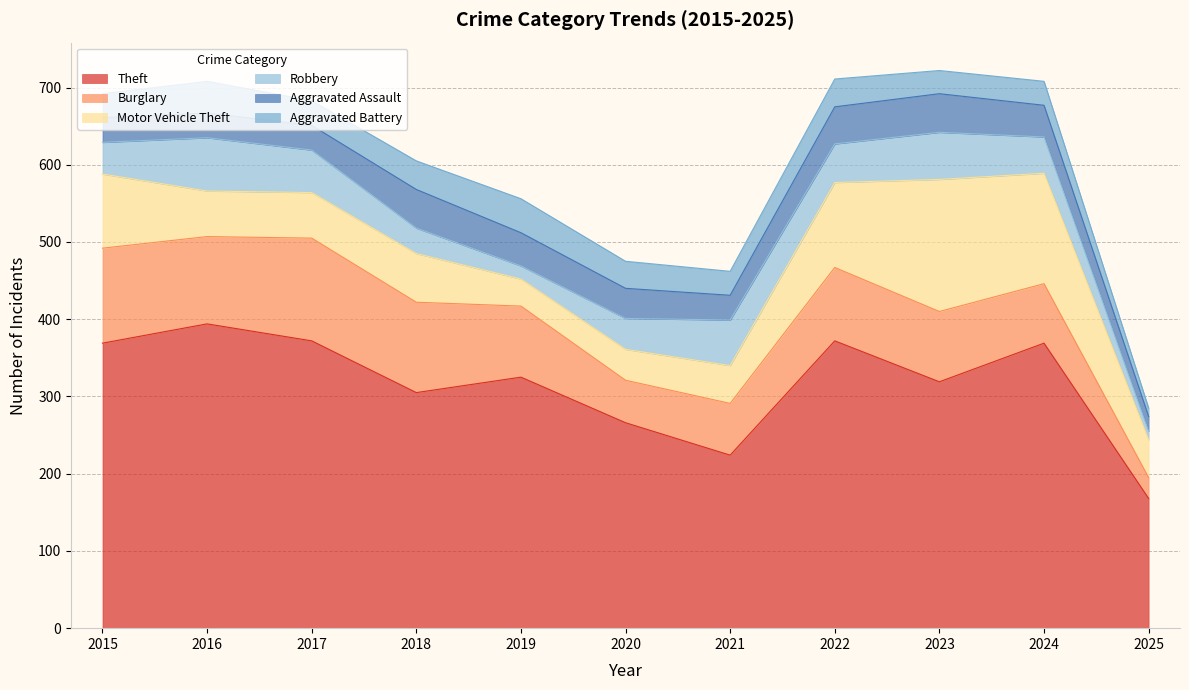

What is the difference between the maximum and minimum values in the Aggravated Battery series?

33